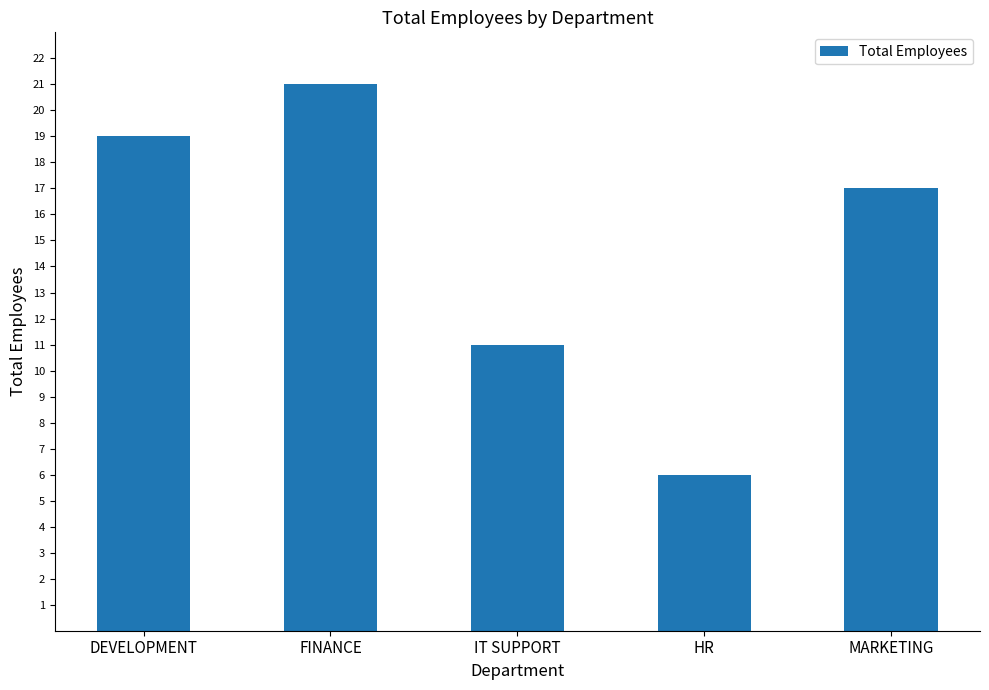

How many data points does each series have?

5